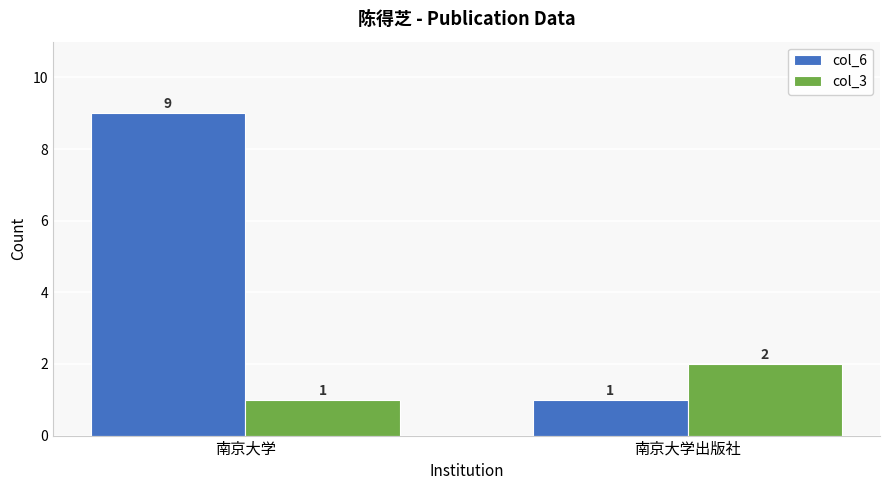

How many groups of bars are there?

2